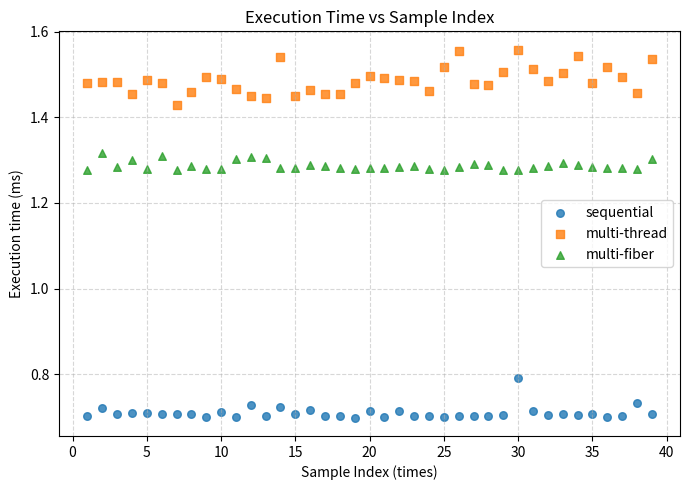

Across all data points, what is the range of X values (max minus min)?

38.0